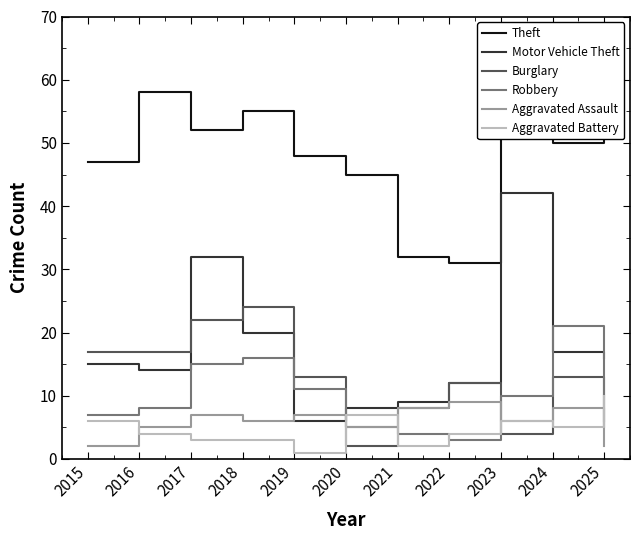

At which category does Robbery reach its first local valley?

2022